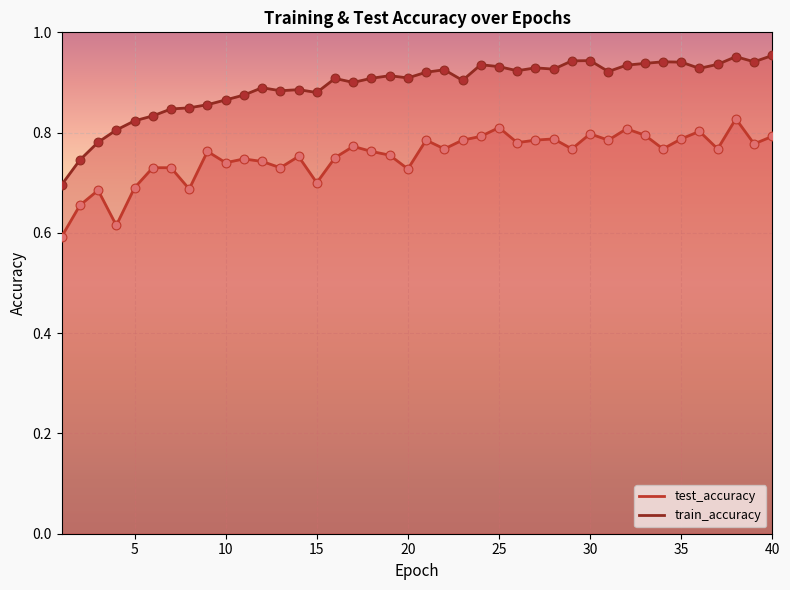

At which category is the sum across all series the highest?

38